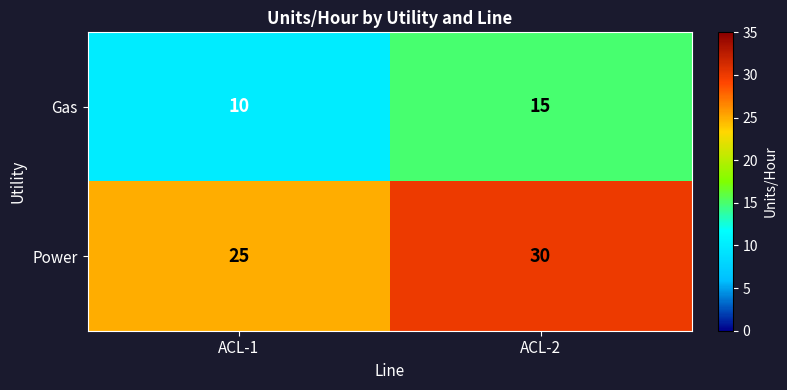

What value does the Gas series have at ACL-2?

15